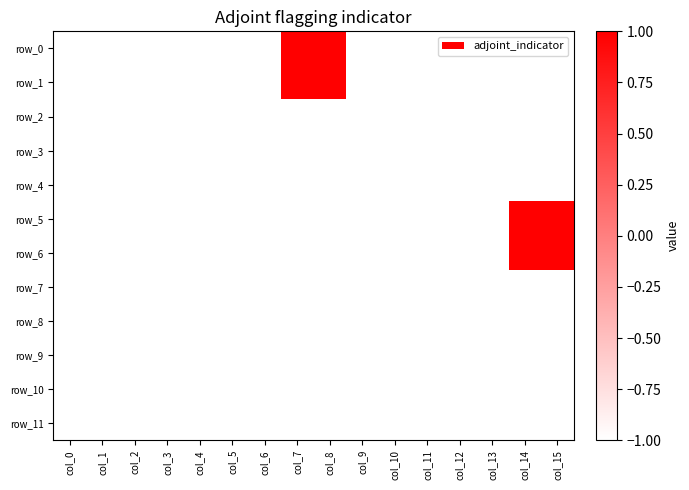

The row_0 series shows 1 at col_8. True or false?

True